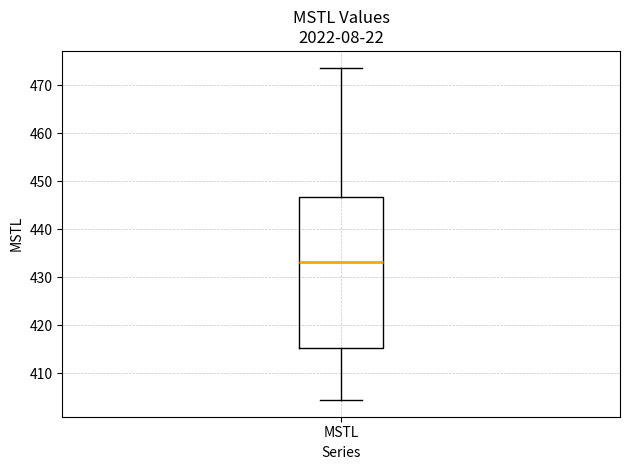

Transcribe this box plot: give where the median line is, the range the box spans, and where the two whiskers end, as read against the y-axis. The values are not printed on the chart, so give them approximately, as read against the axis.

median 433, box 415 to 447, whiskers 404 to 474